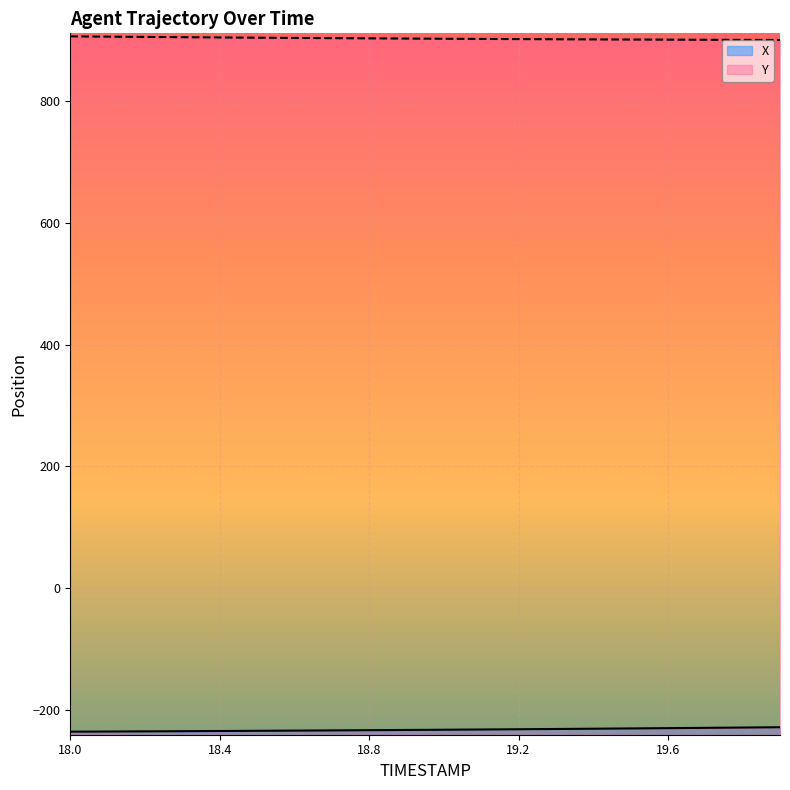

Rank the series by their average value, from lowest to highest.

X, Y